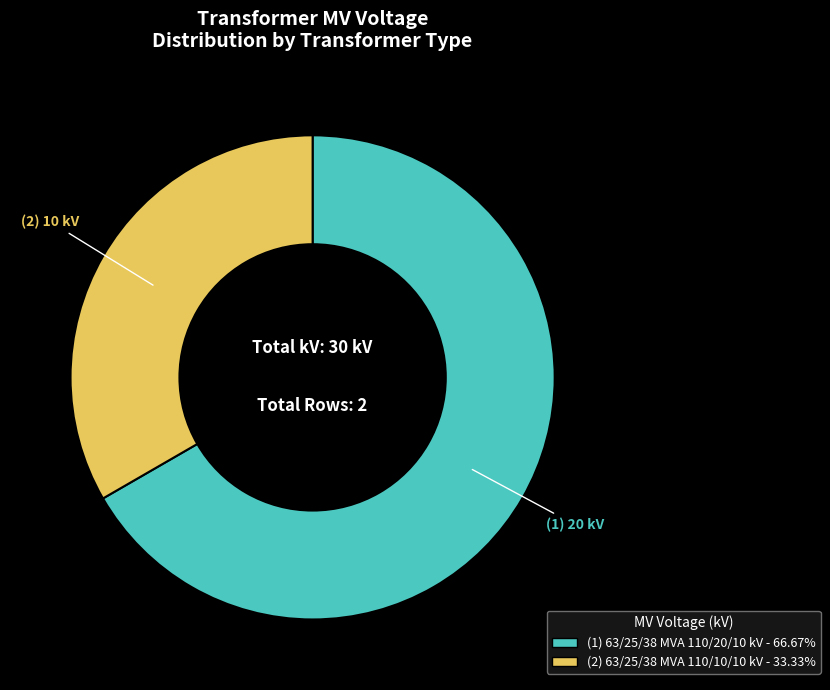

Is there a majority slice in this chart?

Yes